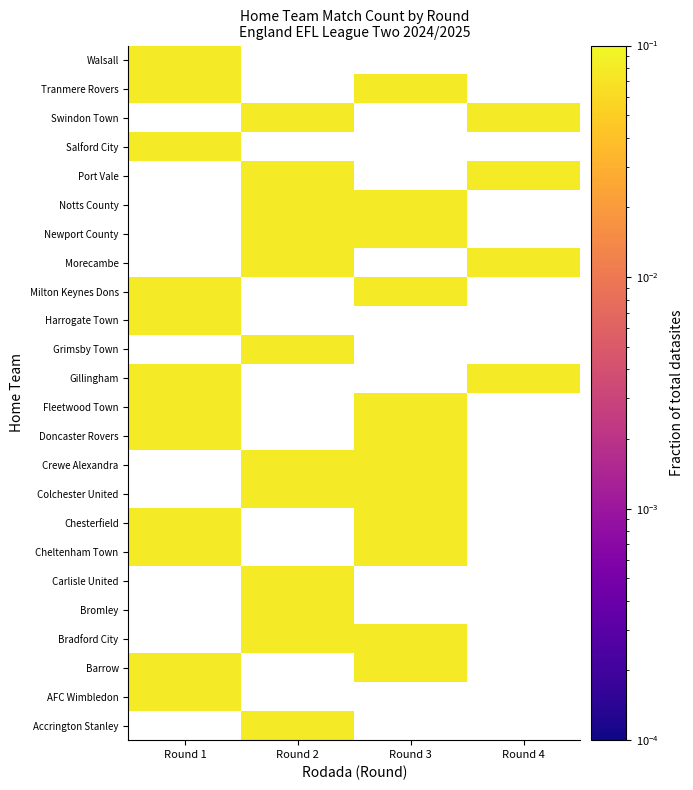

True or false: Gillingham has a value of 0.0 at Round 4.

False